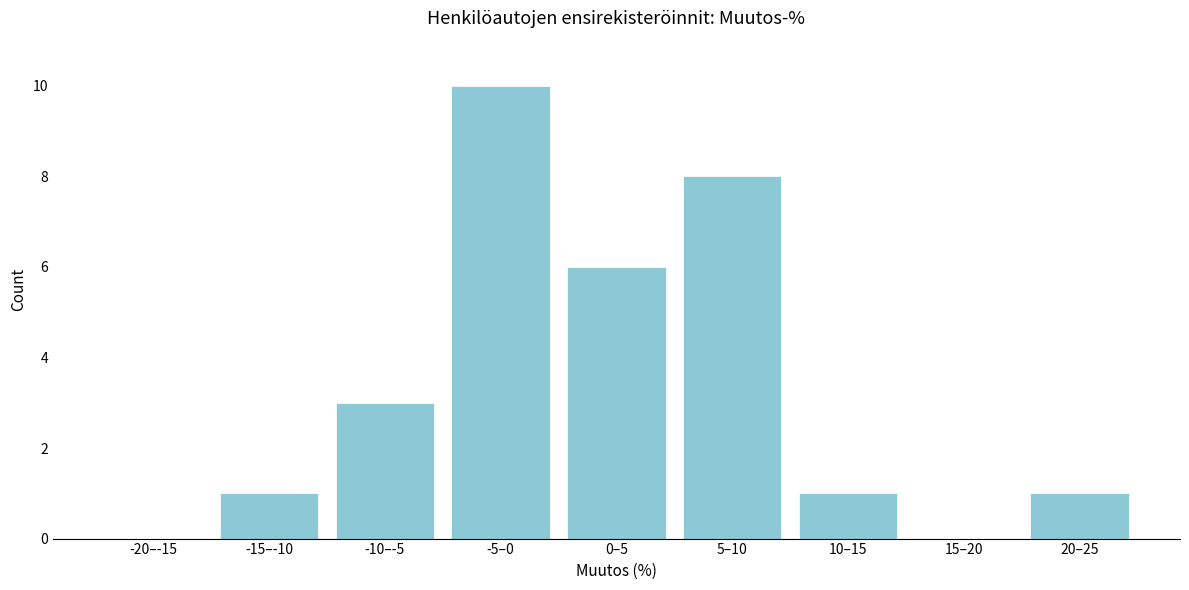

Reading right to left, list all the values displayed in this chart.

20–25=1	15–20=0	10–15=1	5–10=8	0–5=6	-5–0=10	-10–-5=3	-15–-10=1	-20–-15=0